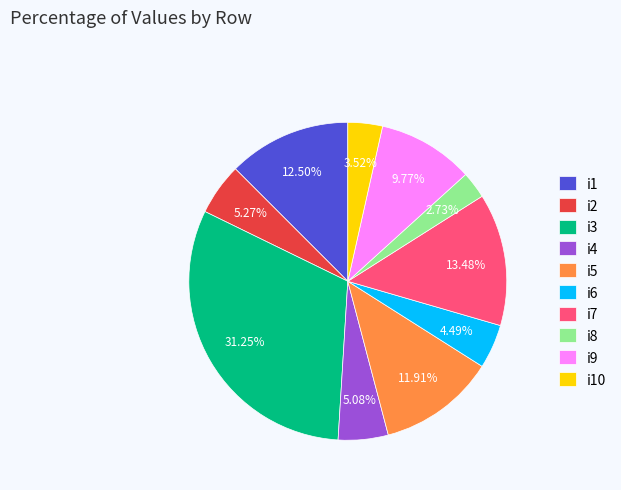

The i3 slice represents 38% of the pie. True or false?

False